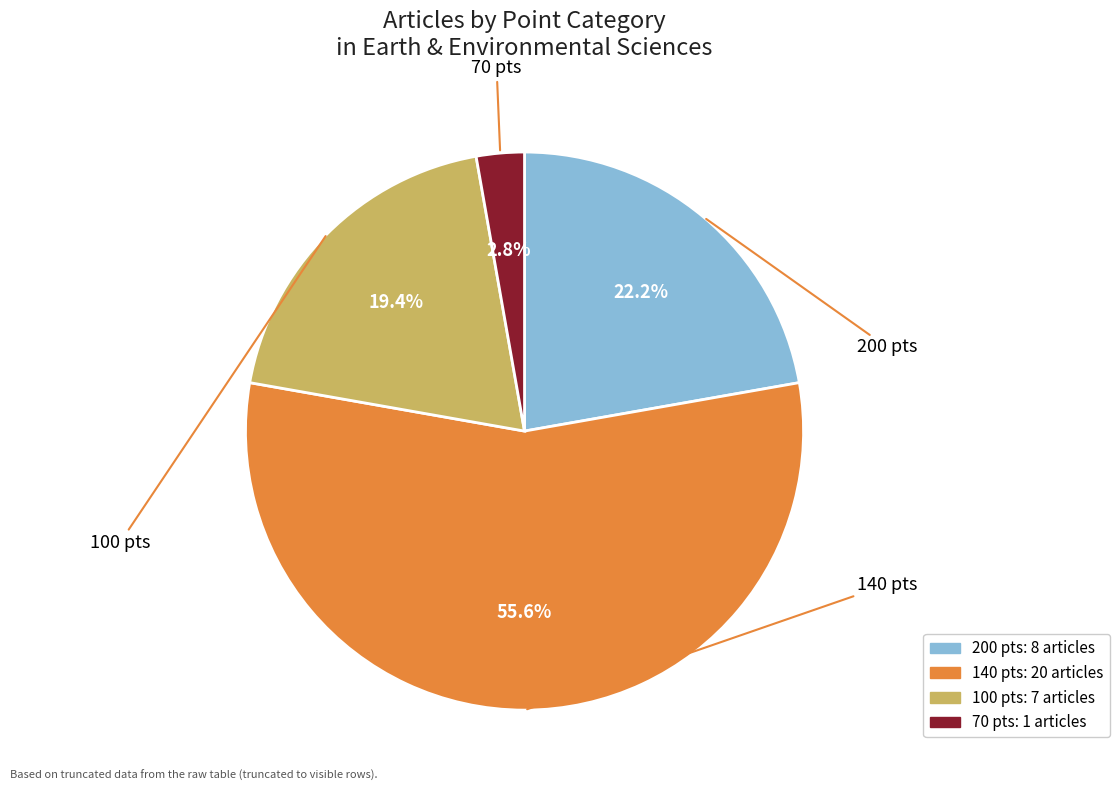

How many slices are in this pie chart?

4